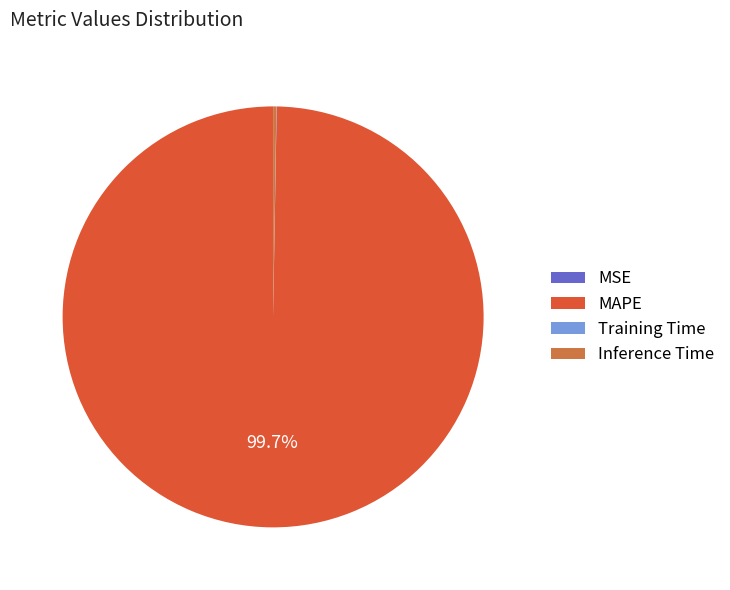

Which slice represents more than half of the pie?

MAPE